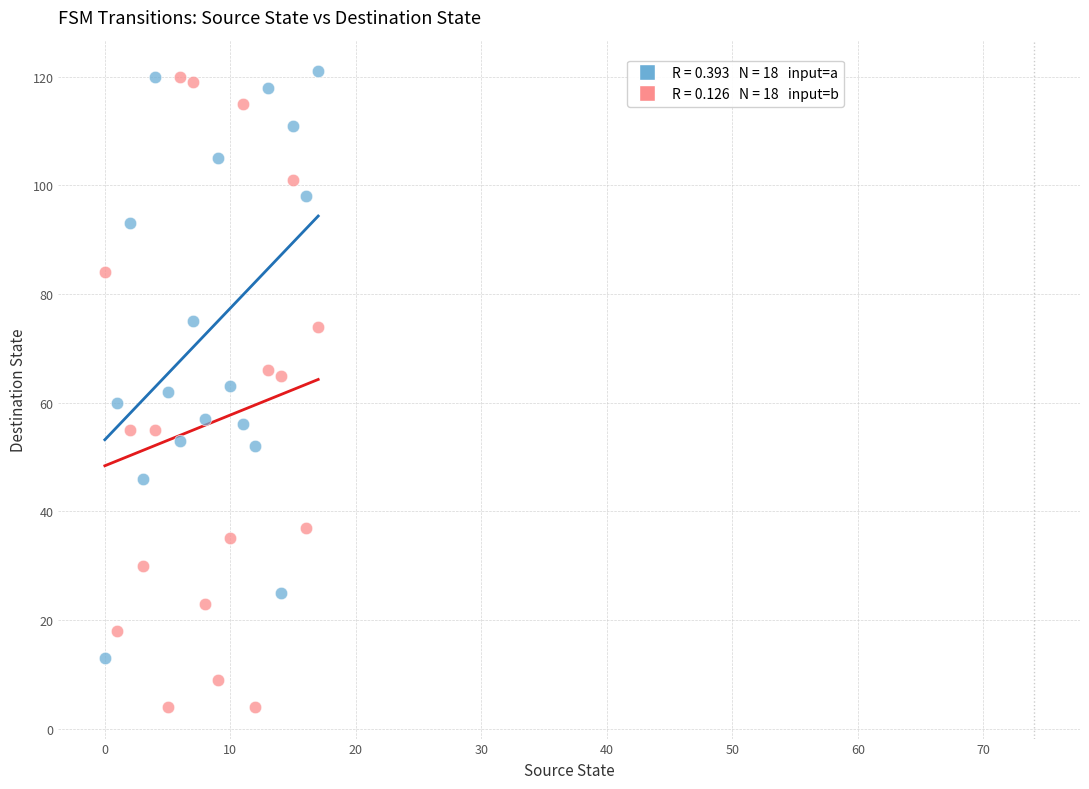

Count the number of points in this scatter plot.

36